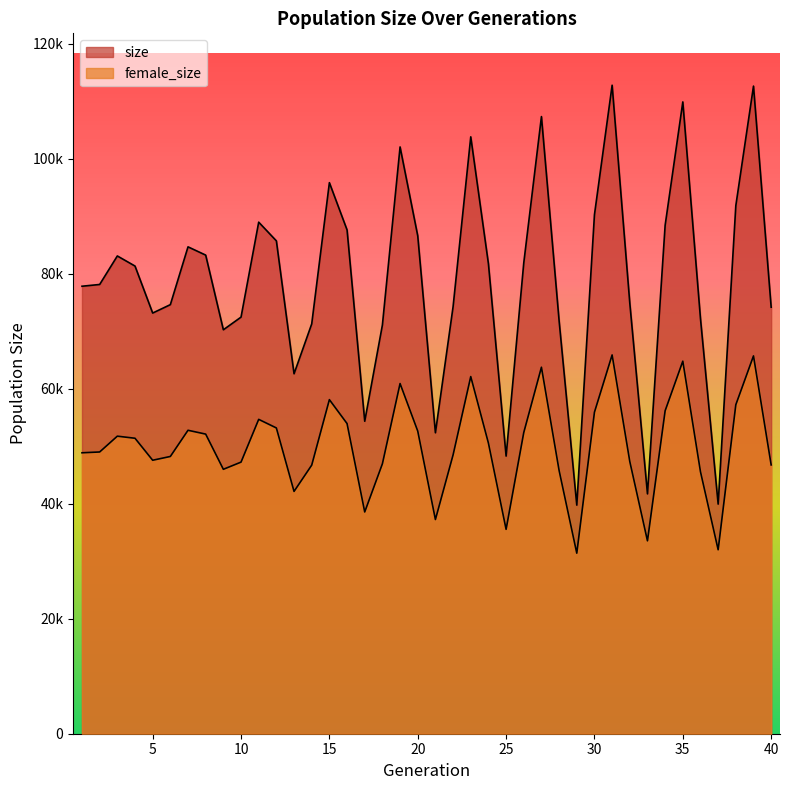

True or false: size and female_size cross at least once.

False